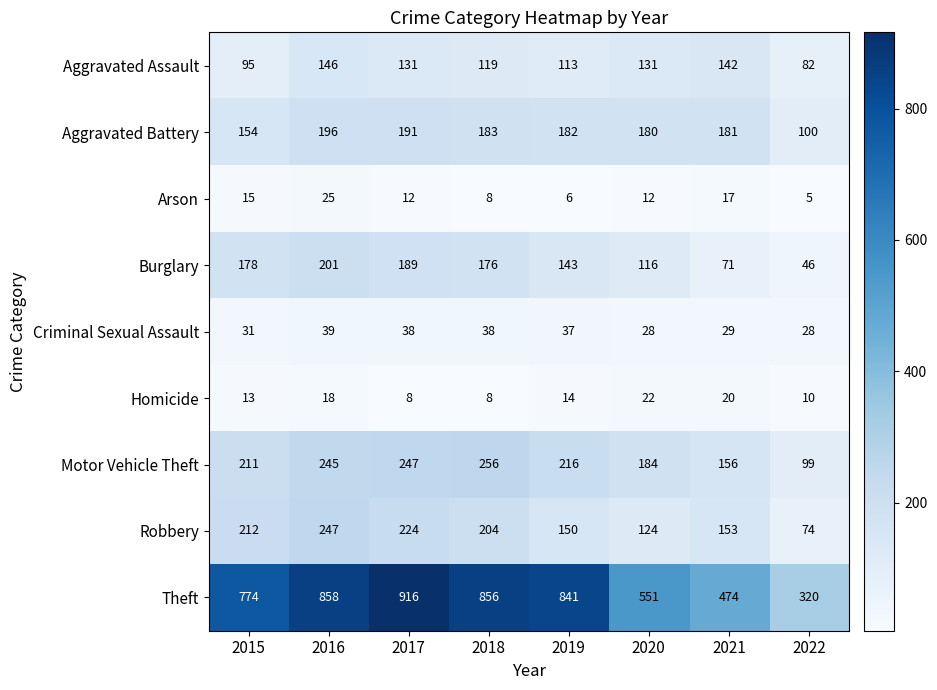

Which series has the widest spread of values?

Theft